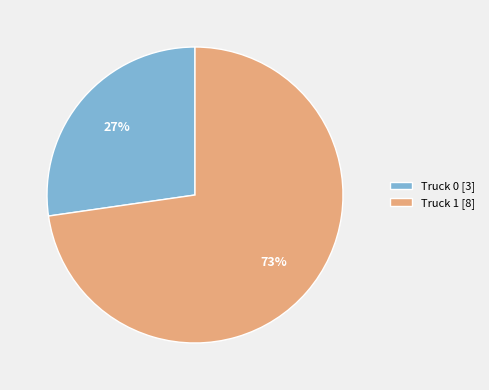

How many segments does this pie chart have?

2